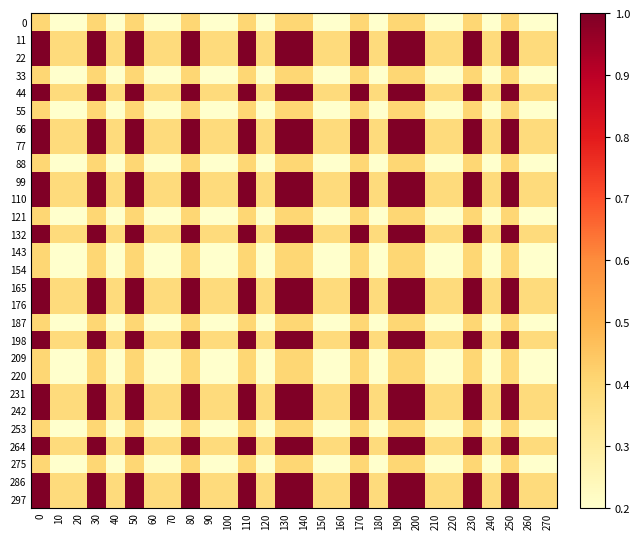

How many data points does each series have?

28